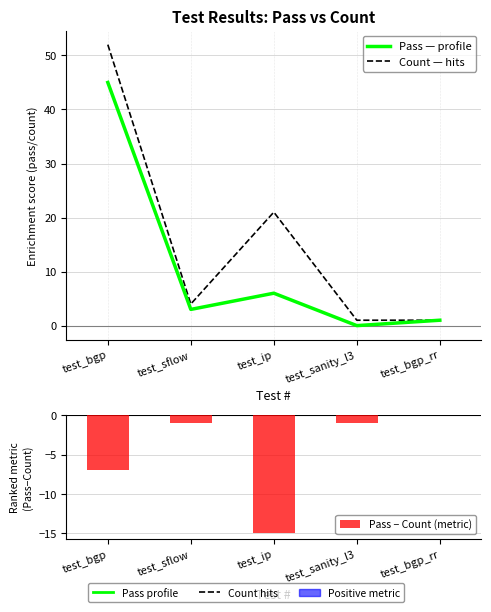

What is the greatest value displayed?

52